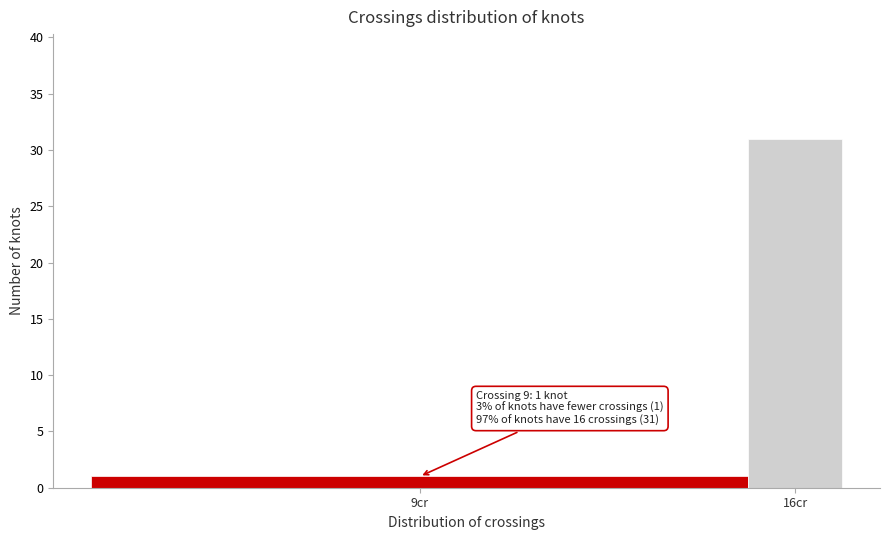

Reading left to right, transcribe all the data shown in this chart.

1	31